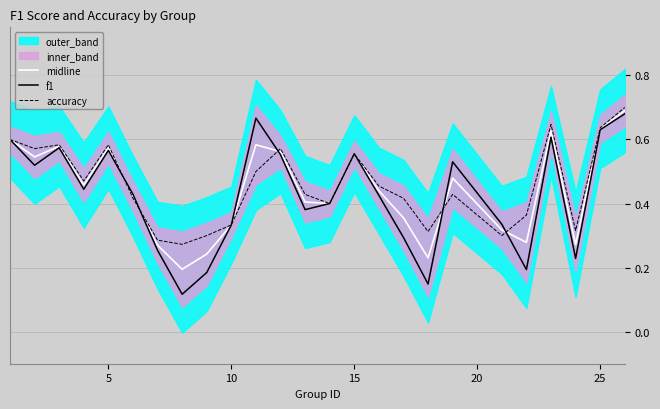

What is the smallest value displayed?

0.1